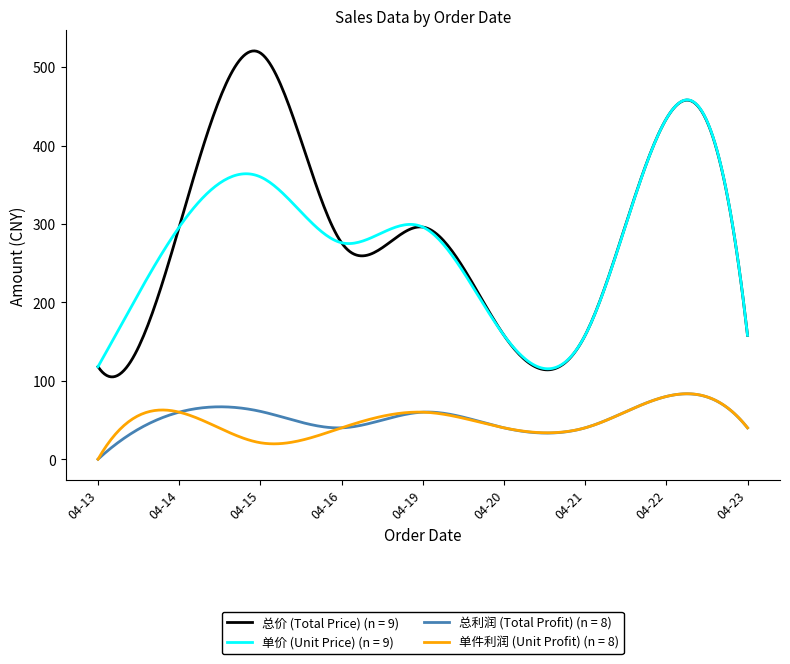

Which series has the largest range (max minus min)?

总价 (Total Price) (n = 9)